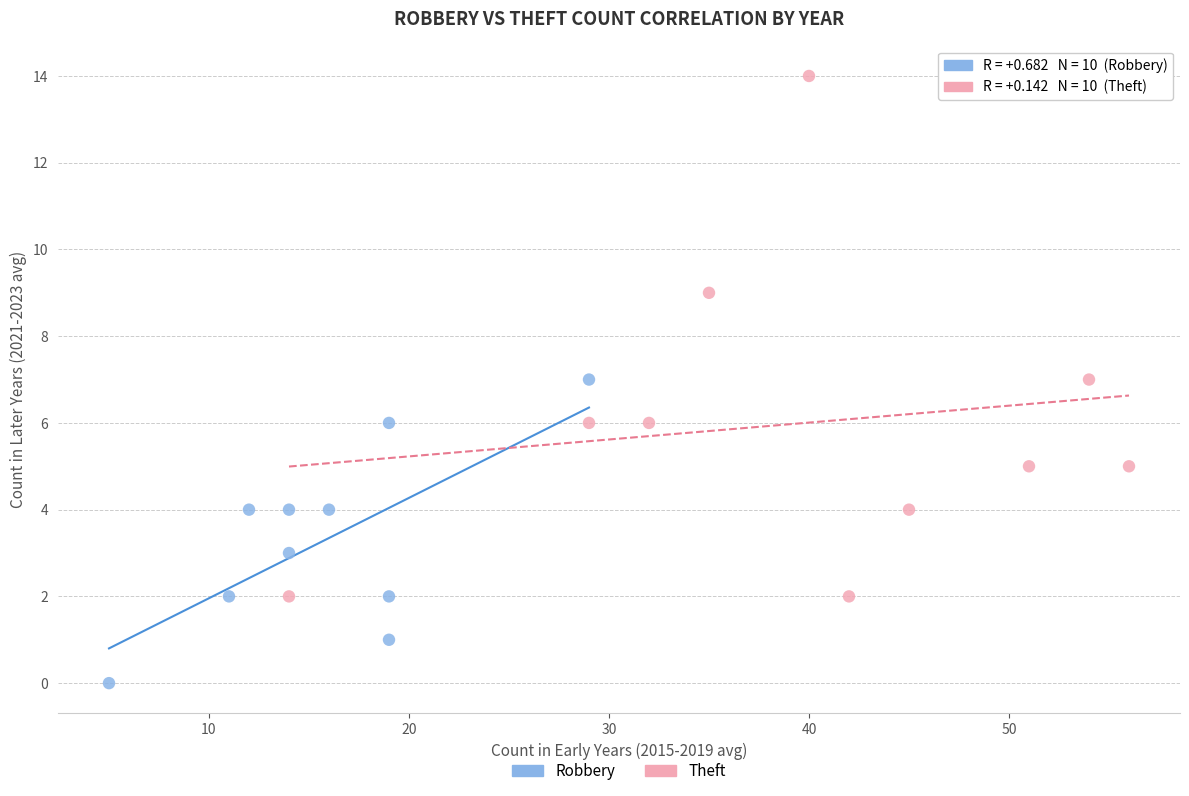

Which series has the largest Y range (max minus min)?

Theft